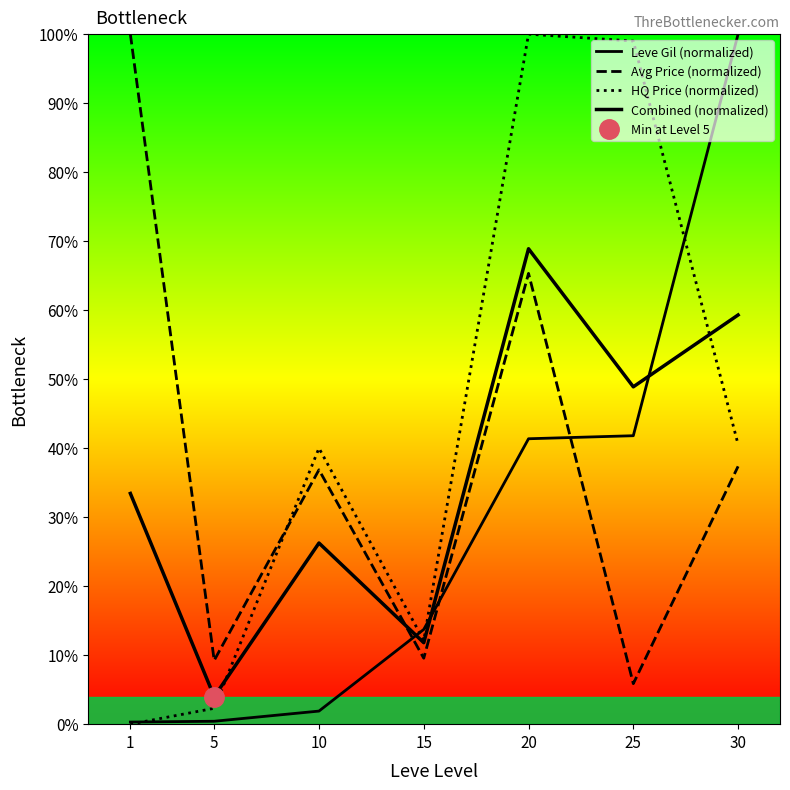

Where does the Combined (normalized) series first go above 33?

1